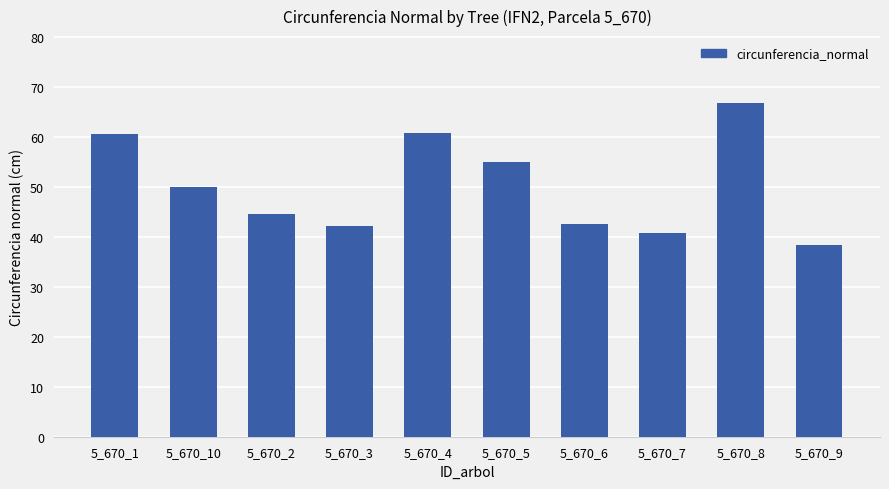

At which label does the data first exceed 50?

5_670_1